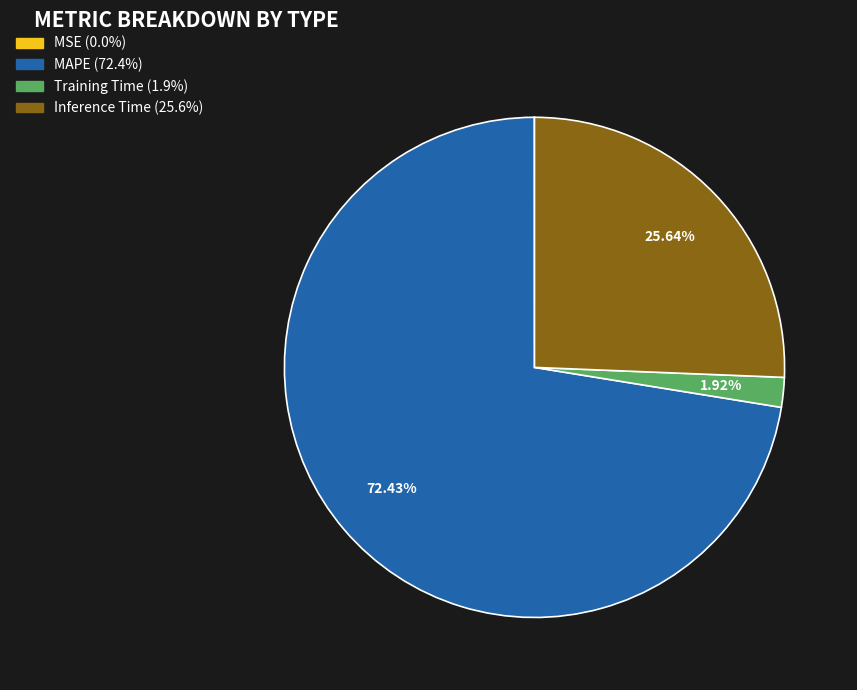

Is there a majority slice in this chart?

Yes